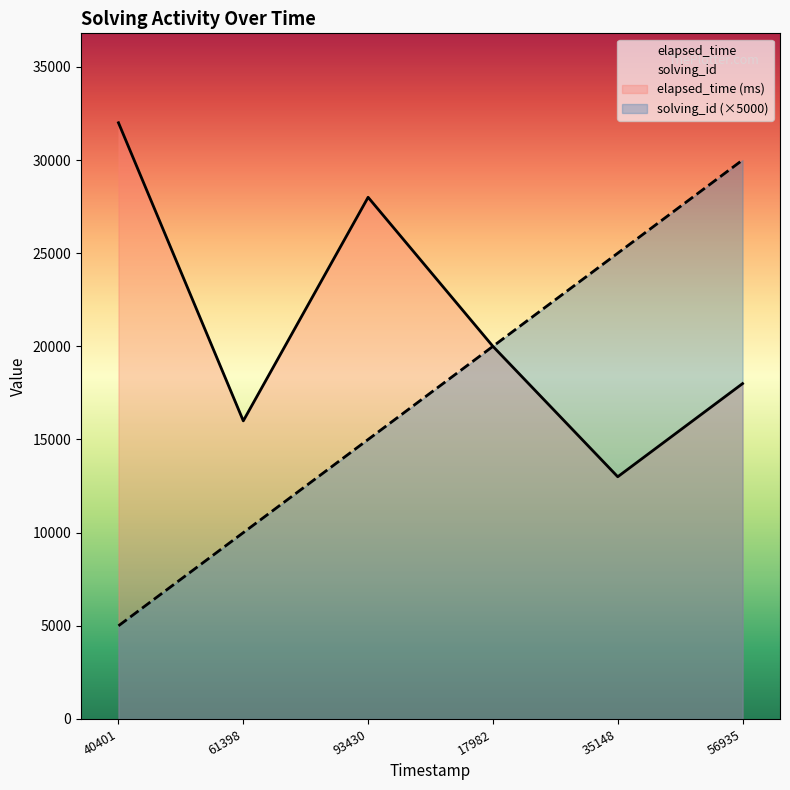

What is the approximate value of solving_id at 17982, to the nearest 10?

20000